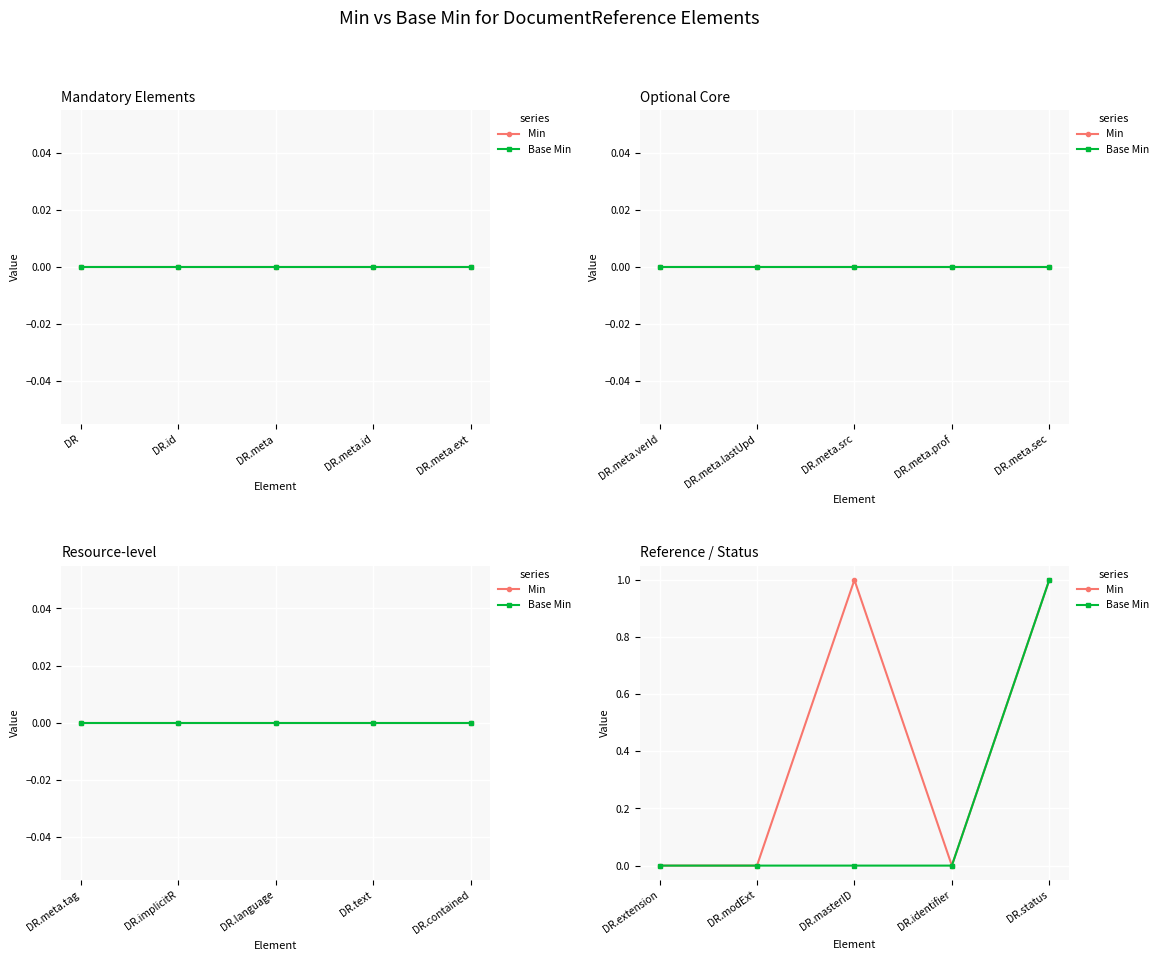

Is it true that Base Min equals 0 at DR.modExt?

False